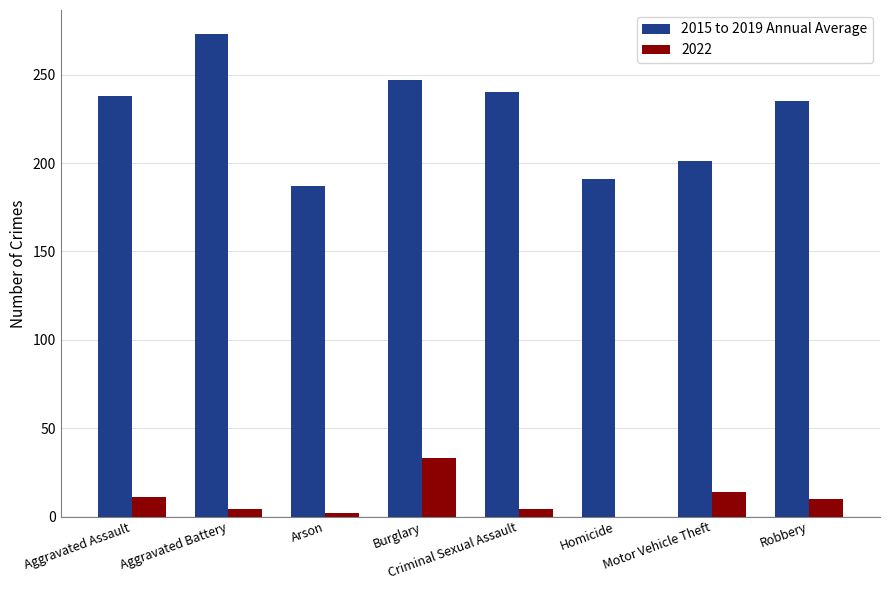

Does the chart contain stacked bars?

No